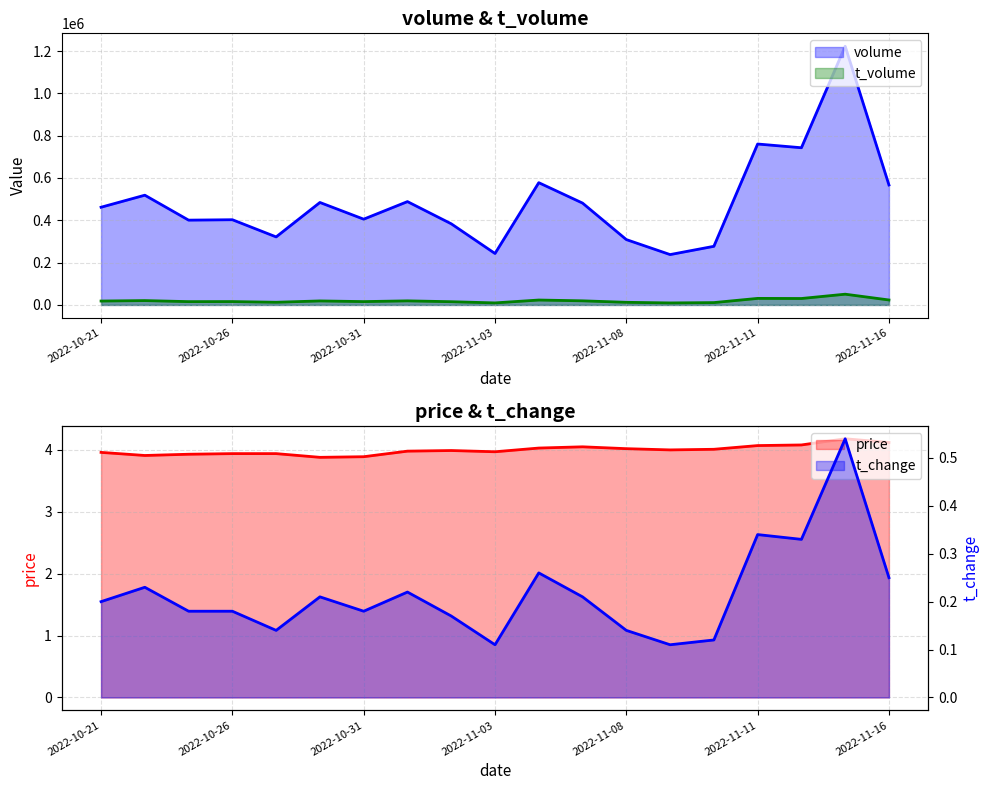

What is the sum of the volume values at 2022-11-14 and 2022-11-09?

981017.0